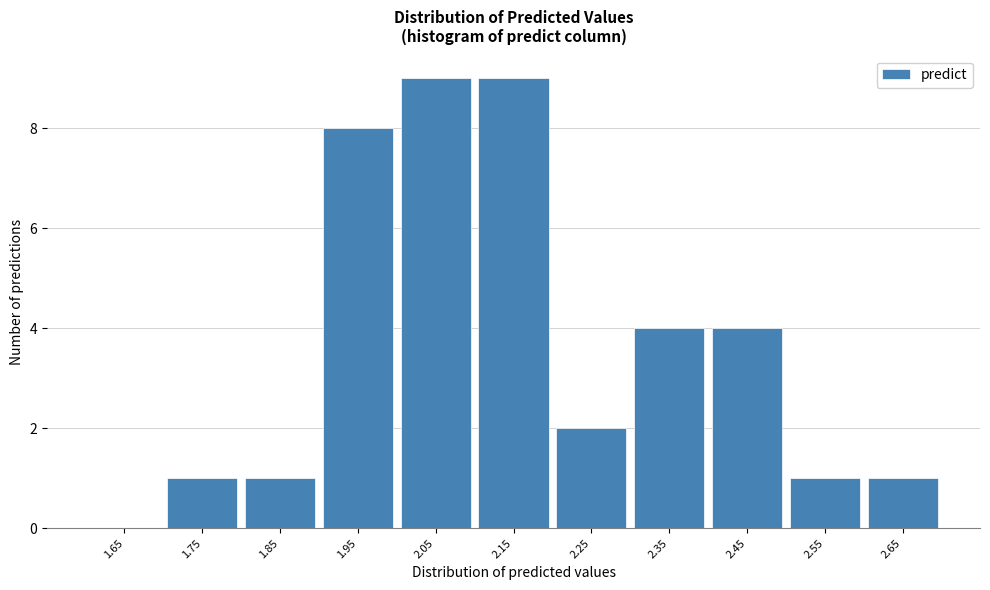

Reading left to right, list all the values displayed in this chart.

1.65=0	1.75=1	1.85=1	1.95=8	2.05=9	2.15=9	2.25=2	2.35=4	2.45=4	2.55=1	2.65=1